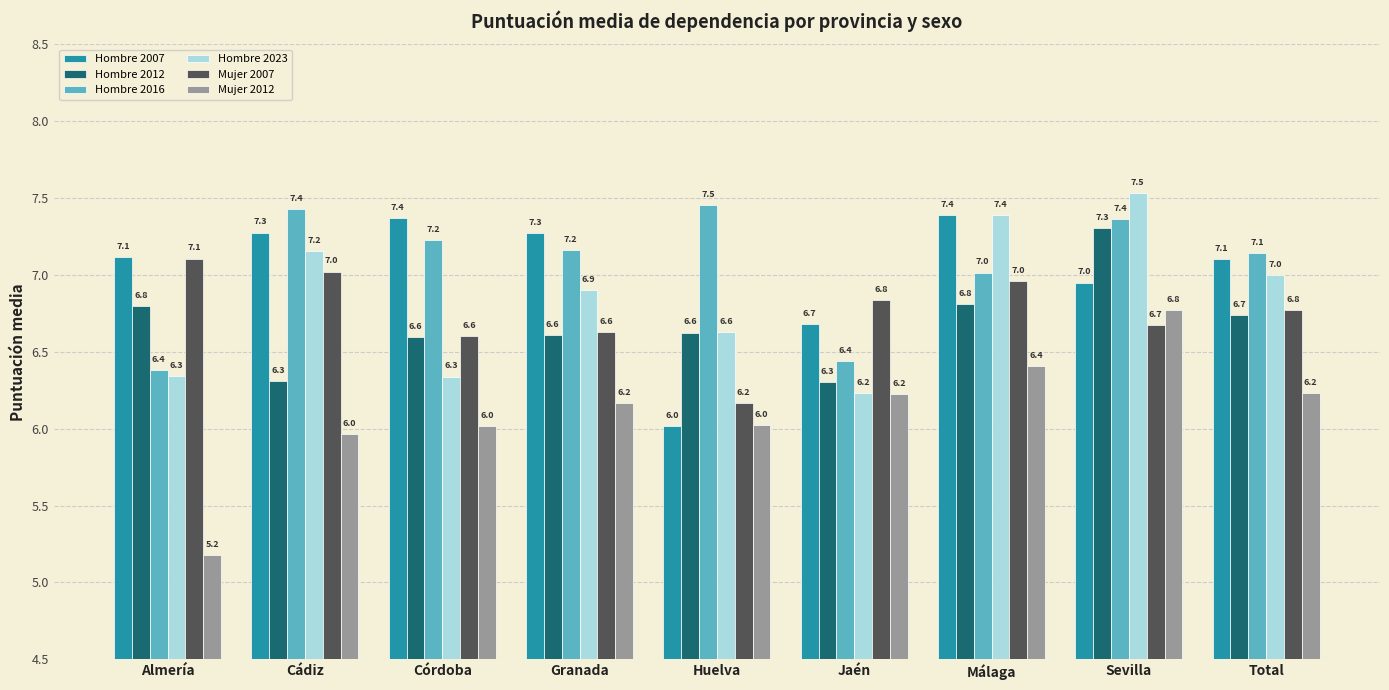

What is the smallest value displayed?

5.2